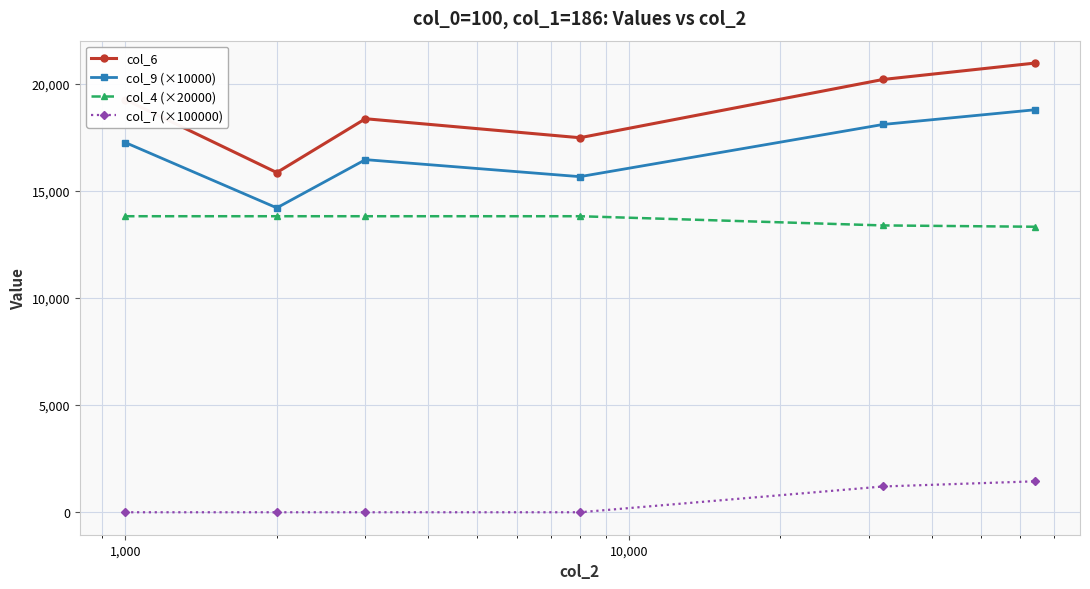

True or false: col_4 (×20000) and col_7 (×100000) cross at least once.

False